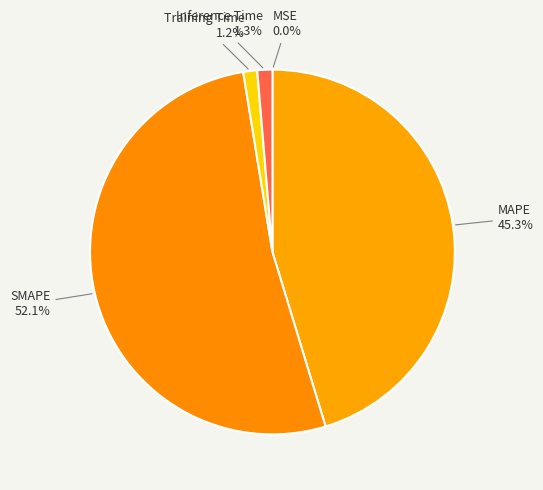

What is the majority slice?

SMAPE